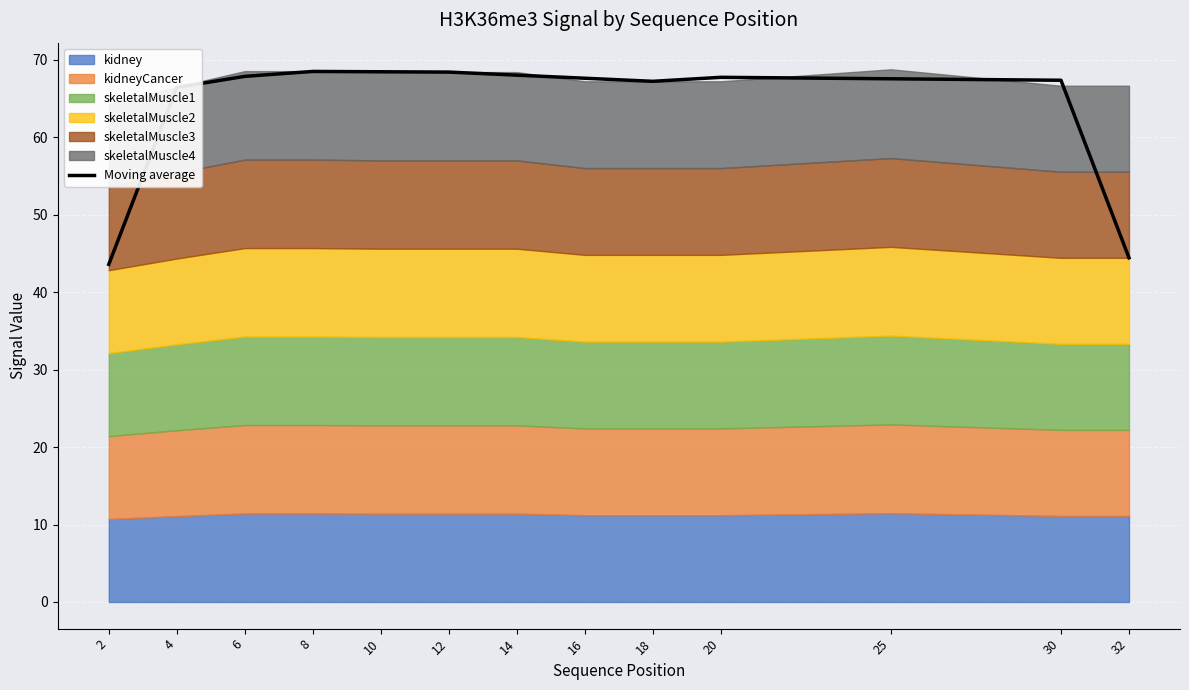

True or false: the data shows 121.1 at 20.

False